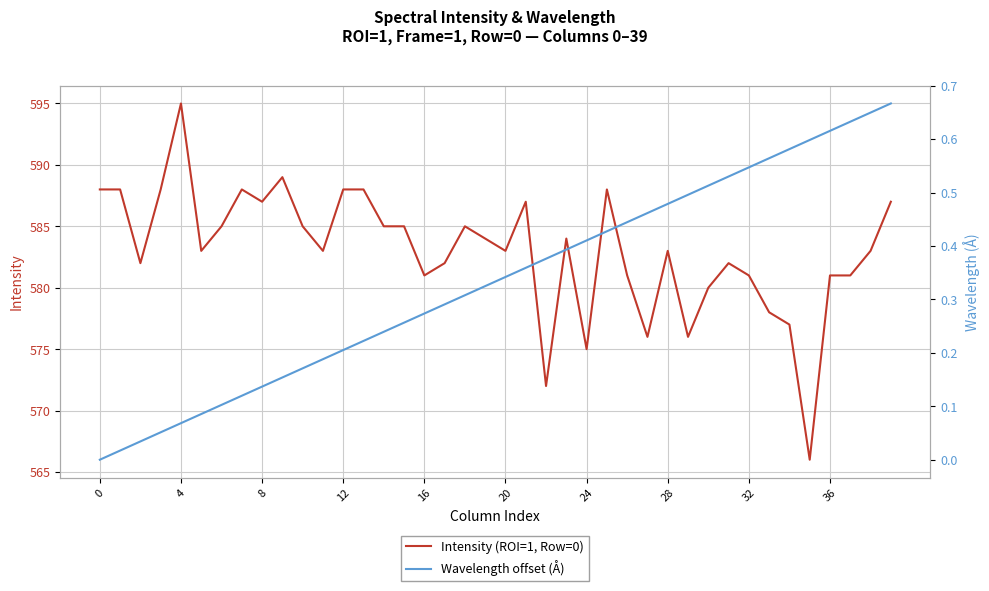

Reading right to left, transcribe all the data shown in this chart.

Intensity (ROI=1, Row=0): 587.0	583.0	581.0	581.0	566.0	577.0	578.0	581.0	582.0	580.0	576.0	583.0	576.0	581.0	588.0	575.0	584.0	572.0	587.0	583.0	584.0	585.0	582.0	581.0	585.0	585.0	588.0	588.0	583.0	585.0	589.0	587.0	588.0	585.0	583.0	595.0	588.0	582.0	588.0	588.0
Wavelength offset (Å): 0.7	0.6	0.6	0.6	0.6	0.6	0.6	0.5	0.5	0.5	0.5	0.5	0.5	0.4	0.4	0.4	0.4	0.4	0.4	0.3	0.3	0.3	0.3	0.3	0.3	0.2	0.2	0.2	0.2	0.2	0.2	0.1	0.1	0.1	0.1	0.1	0.1	0.0	0.0	0.0